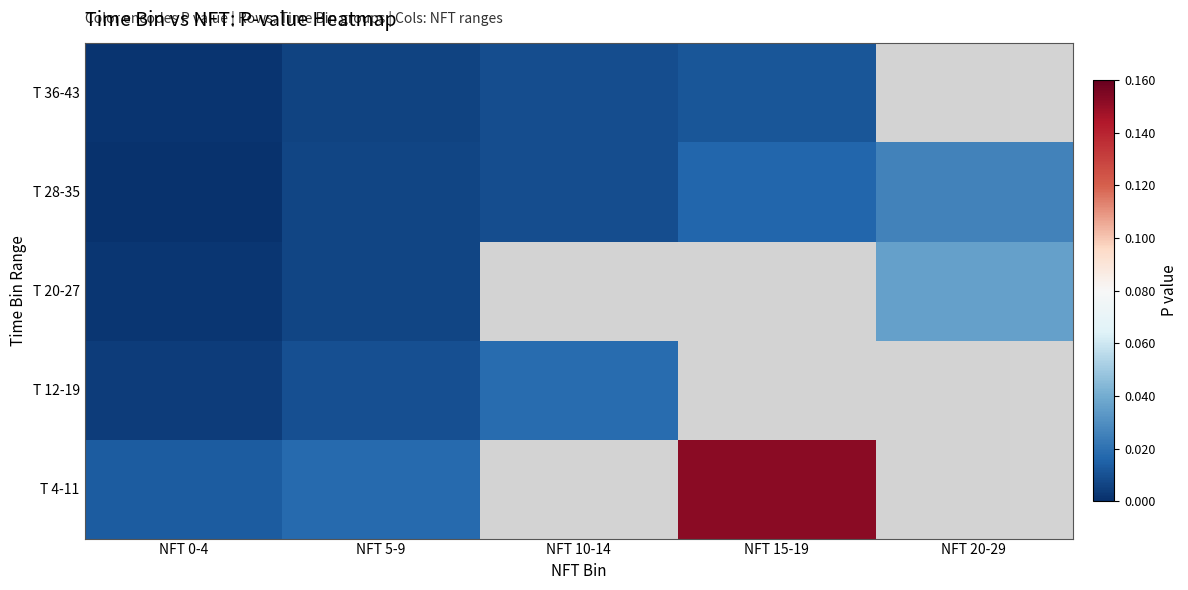

At which label does T 4-11 reach its minimum?

NFT 0-4